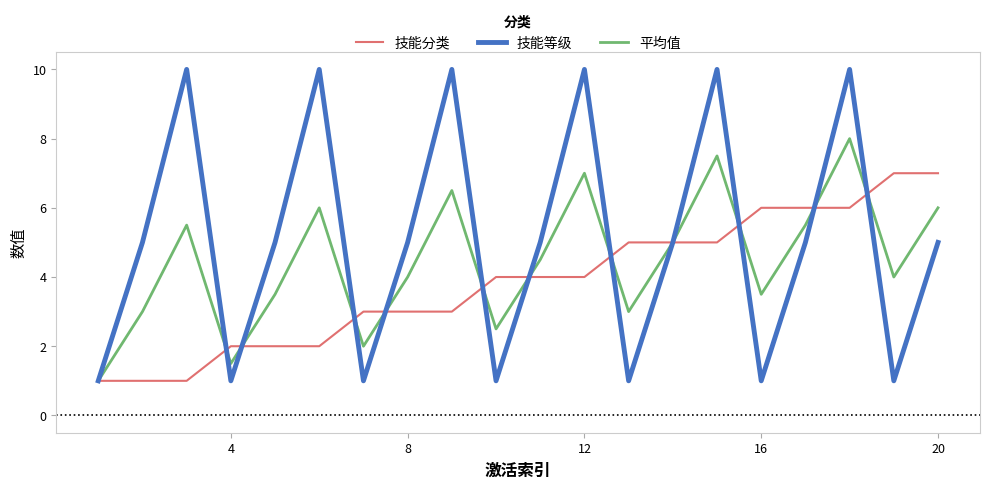

Count the number of categories in the chart.

20